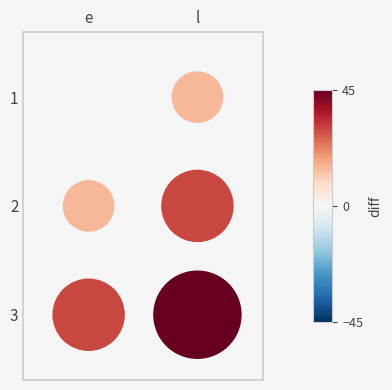

Which series has the largest total across all categories?

3